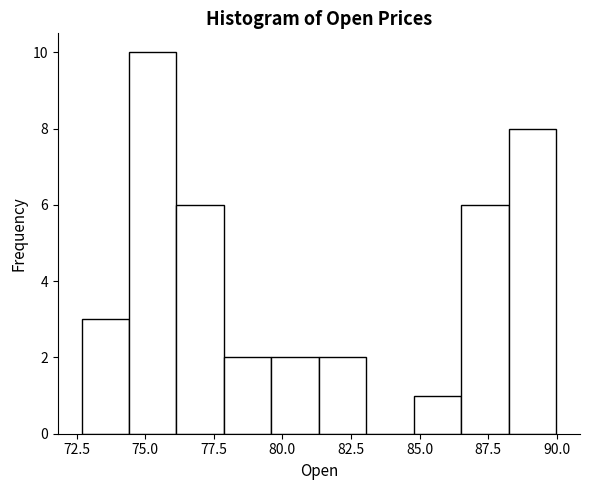

Around what value on the x-axis is the tallest bar? Give the approximate position of its centre, as read against the axis.

75.5